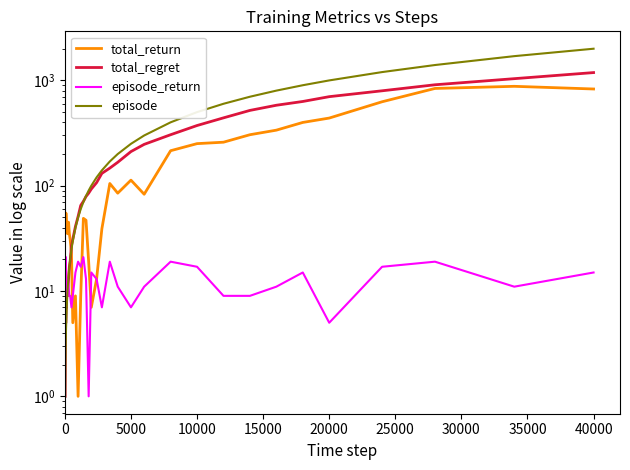

Which series ends up on top after the final intersection of episode and total_regret?

episode